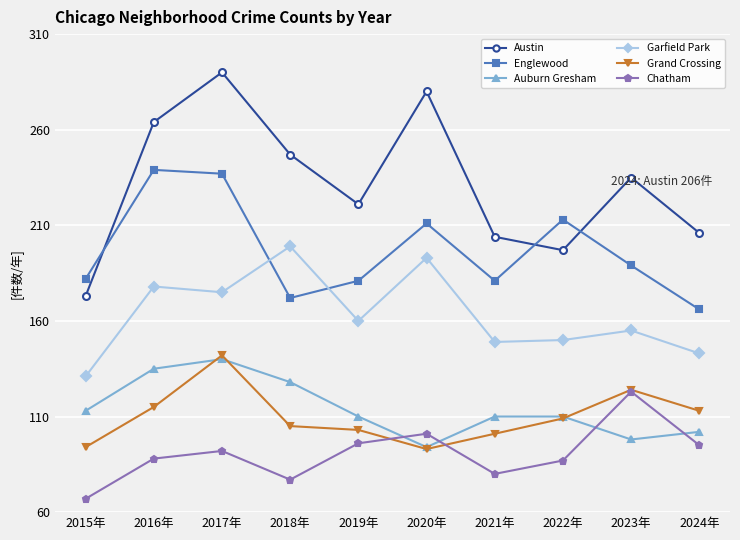

Which series has the largest range (max minus min)?

Austin